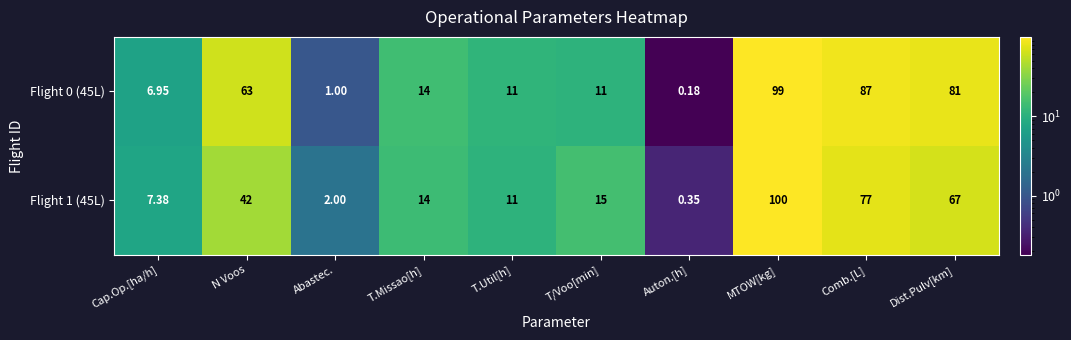

At which category does the chart reach its peak across all series?

MTOW[kg]